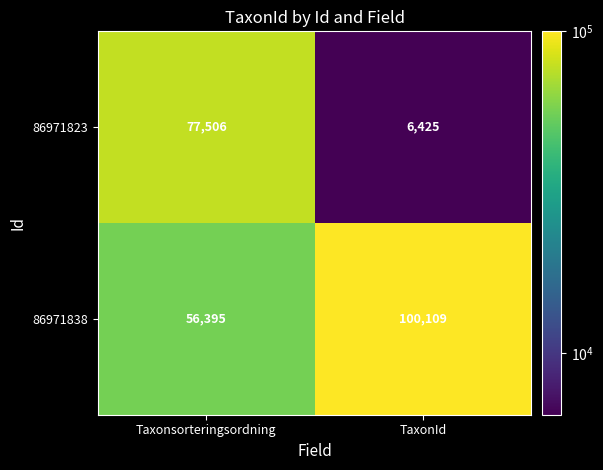

What is the sum of all 86971838 values?

156504